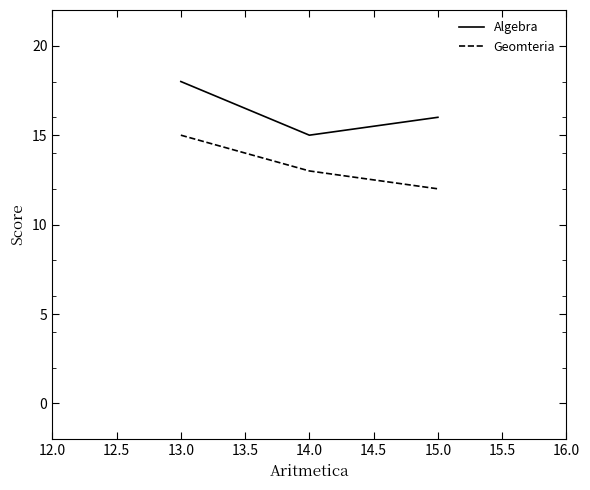

Reading left to right, transcribe all the data shown in this chart.

Algebra: 13.0=18	14.0=15	15.0=16
Geomteria: 13.0=15	14.0=13	15.0=12